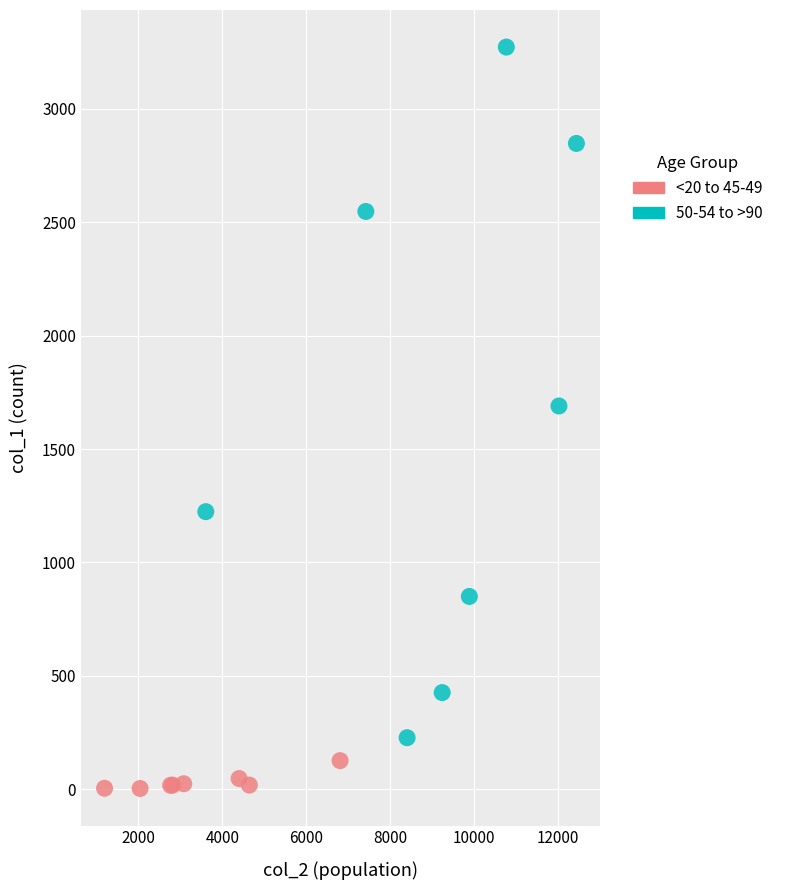

Which series contains the lowest Y value?

<20 to 45-49